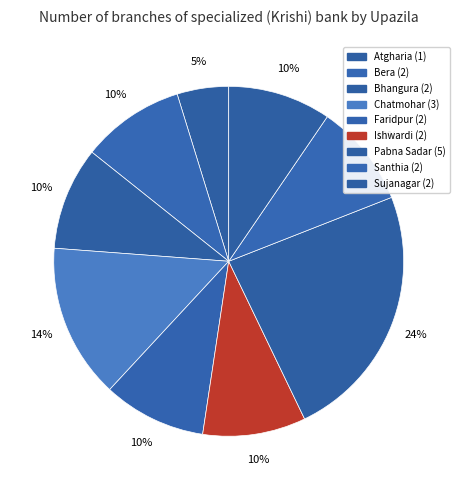

To the nearest percent, what percentage of the pie is Santhia?

10%